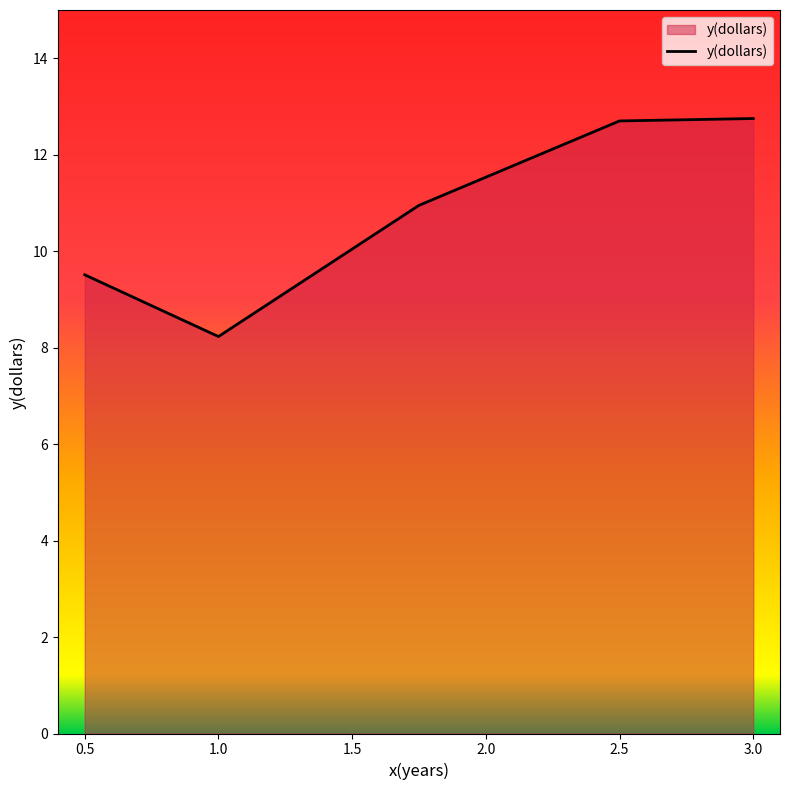

What is the maximum value shown in the chart?

12.8